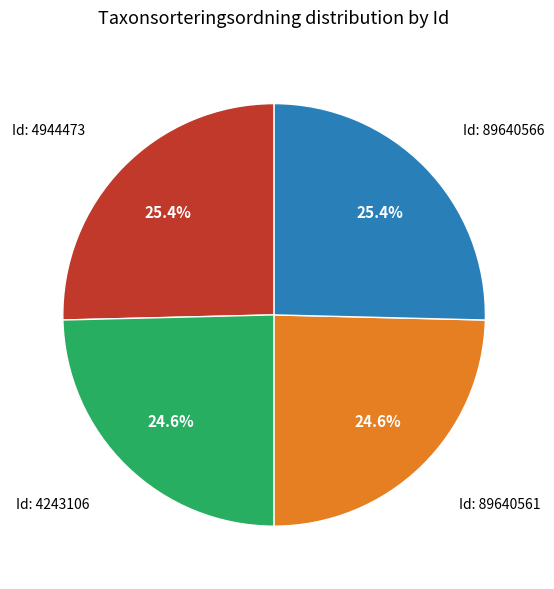

Is there any slice that represents more than half of the pie?

No